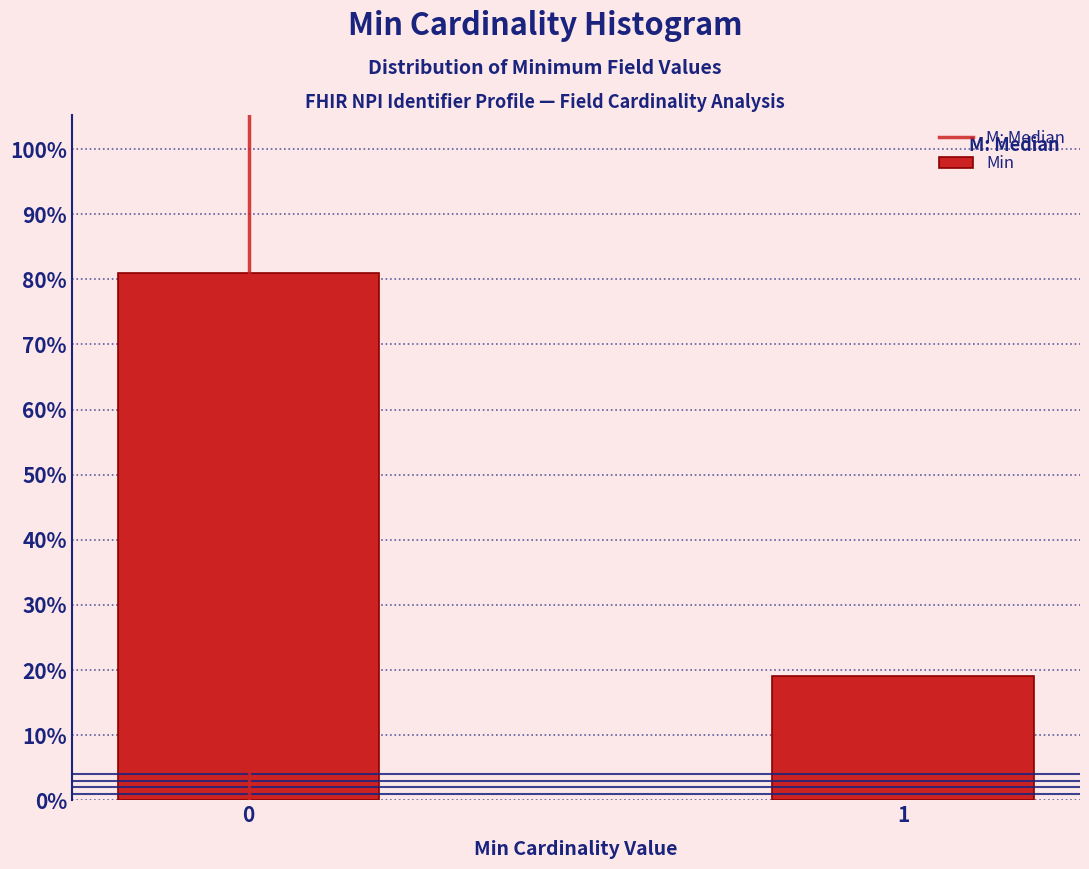

Are the bars horizontal?

No